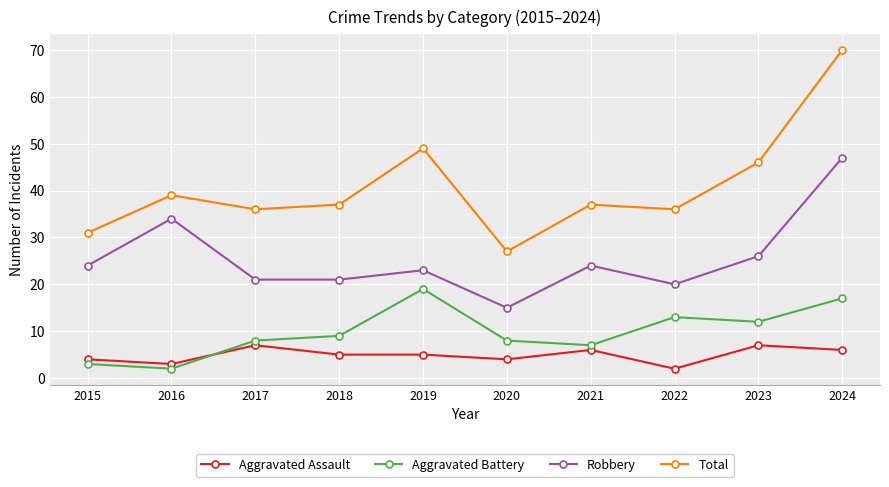

True or false: Aggravated Assault and Total cross at least once.

False